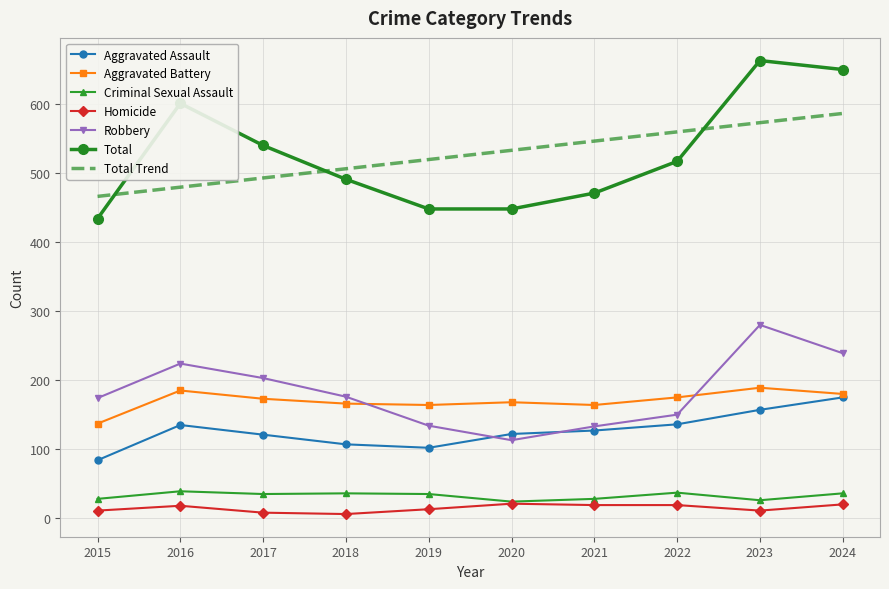

Rank the series by their maximum value, from lowest to highest.

Homicide, Criminal Sexual Assault, Aggravated Assault, Aggravated Battery, Robbery, Total Trend, Total